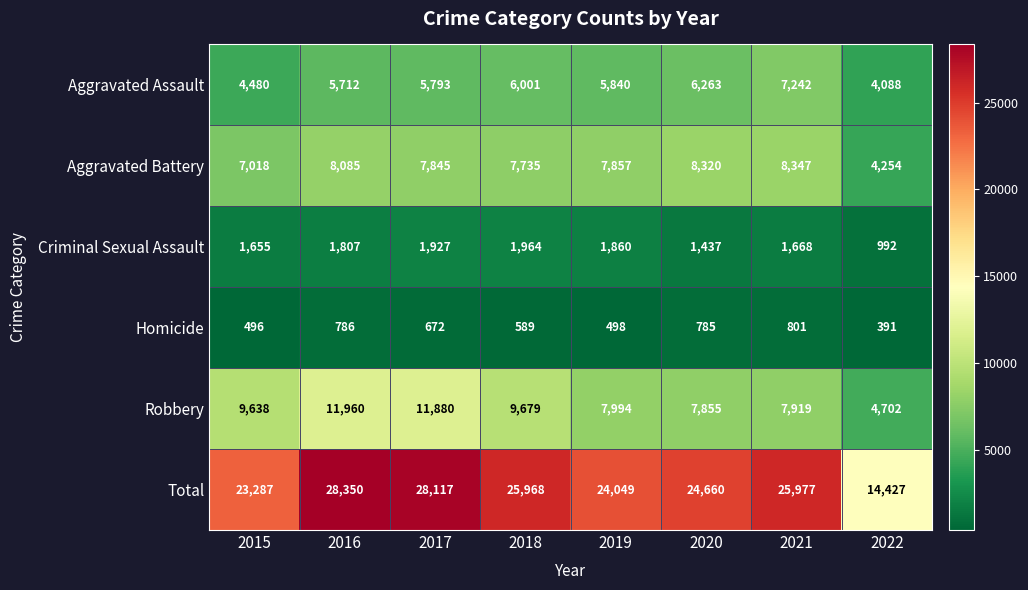

What is the total value across all series at 2017?

56234